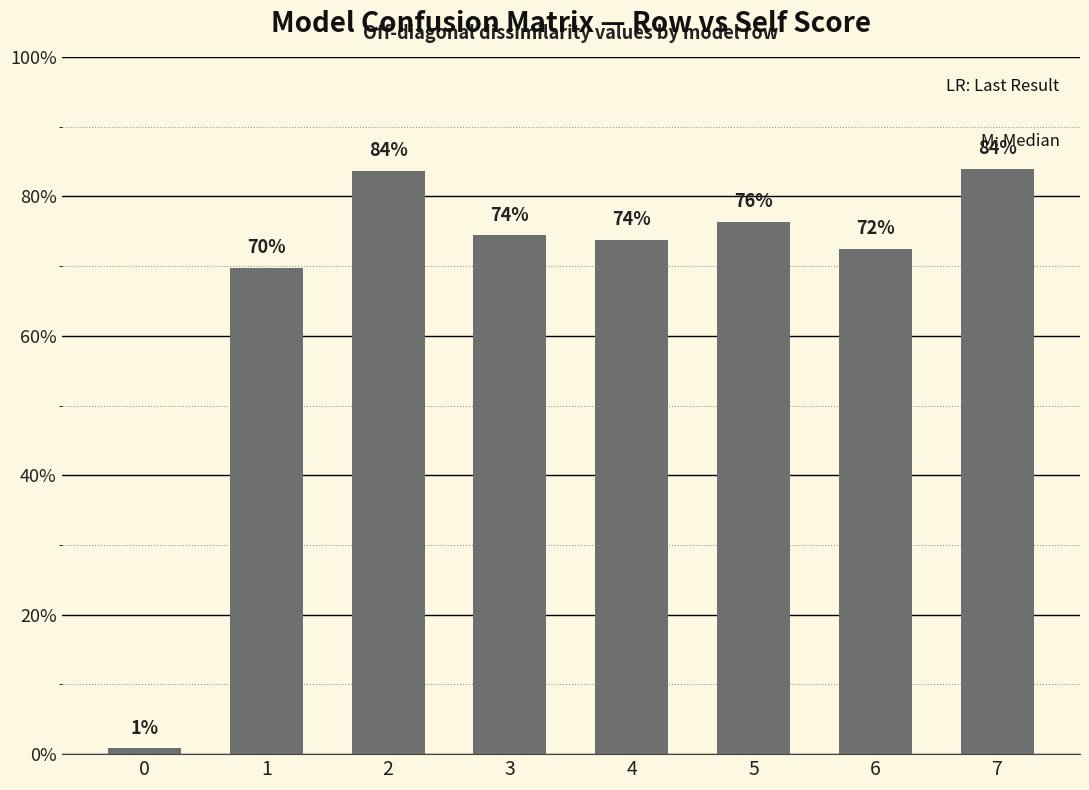

What is the sum of the values at 5 and 6?

1.5